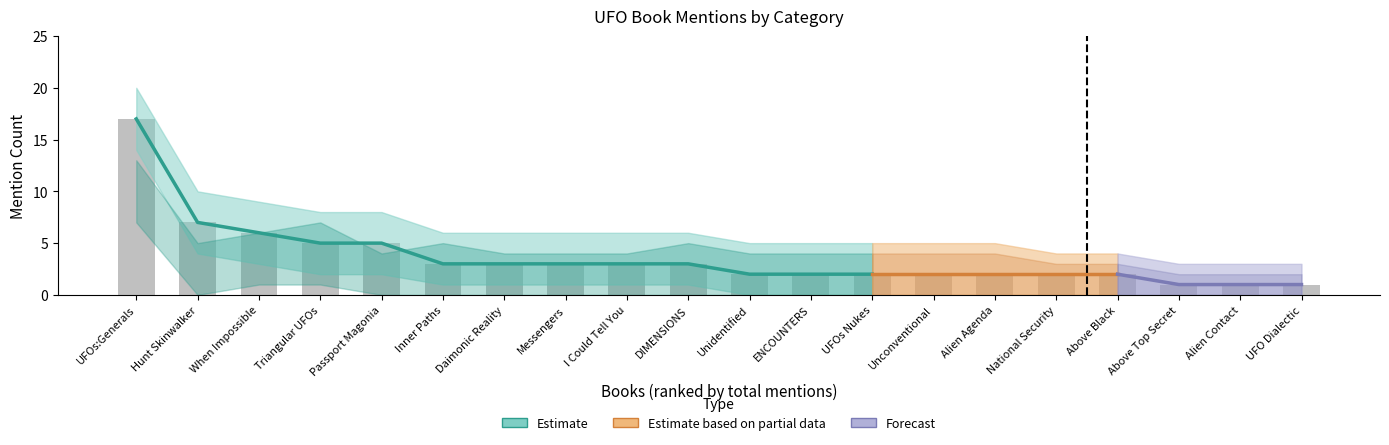

What is the label of the 15th bar from the right?

Inner Paths